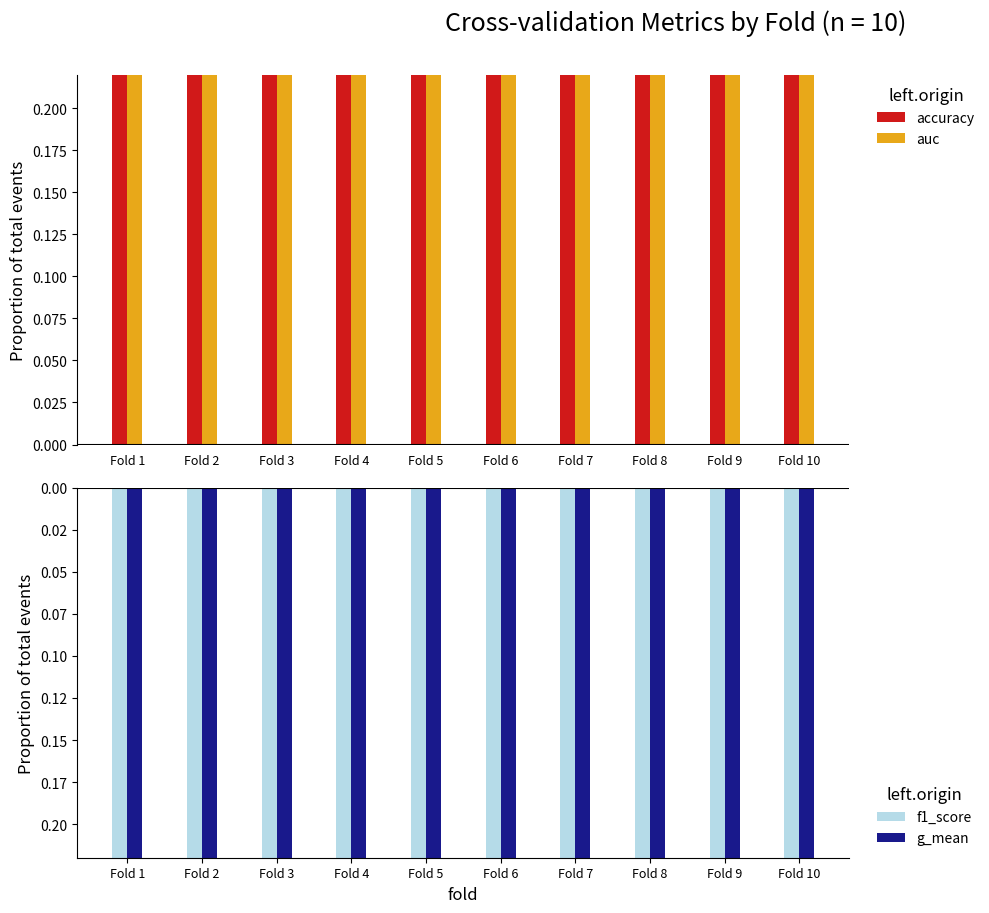

Between Fold 1 and Fold 2, which series saw the biggest shift?

g_mean